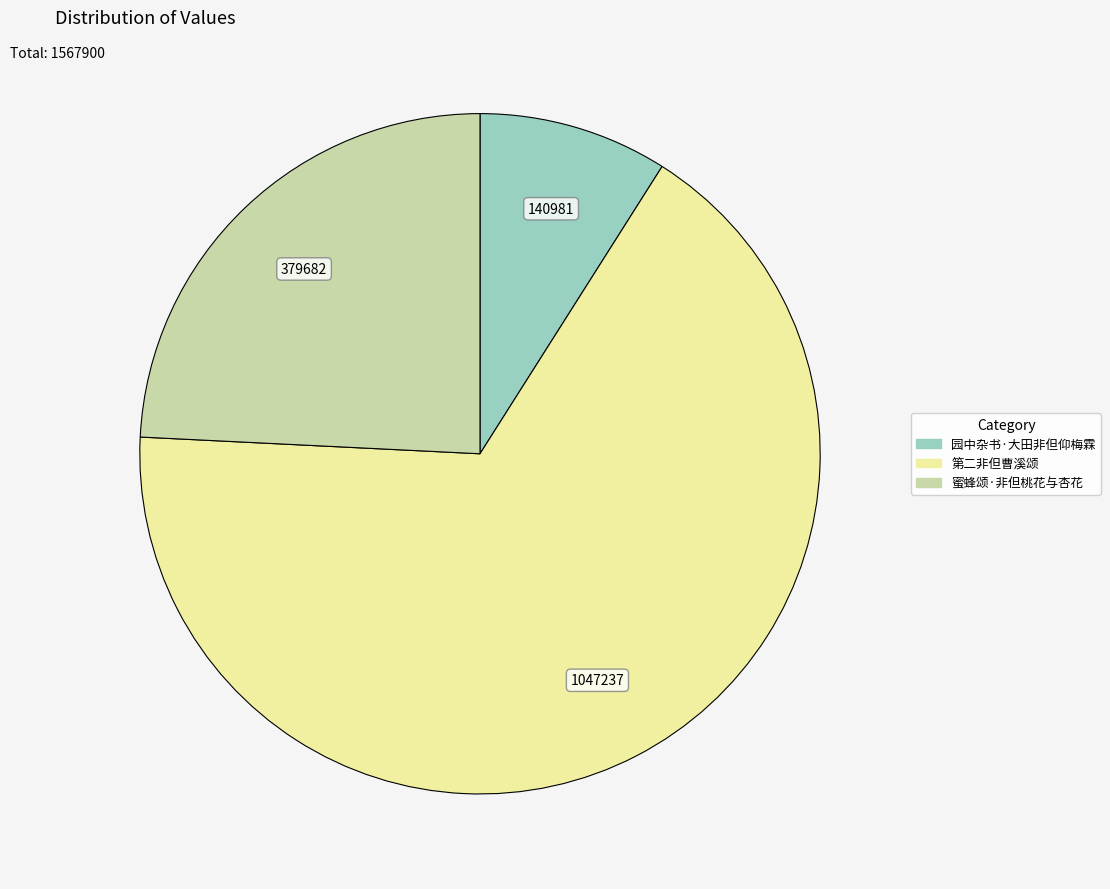

Between 蜜蜂颂·非但桃花与杏花 and 园中杂书·大田非但仰梅霖, which is larger?

蜜蜂颂·非但桃花与杏花